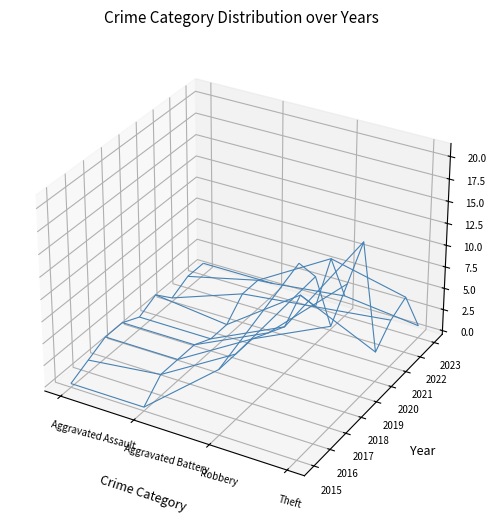

Reading right to left, what are all the values shown in this chart?

Aggravated Assault: 2023=1	2022=1	2021=0	2020=2	2019=1	2018=2	2017=2	2016=1	2015=0
Aggravated Battery: 2023=1	2022=3	2021=3	2020=1	2019=1	2018=2	2017=2	2016=2	2015=0
Robbery: 2023=2	2022=8	2021=4	2020=7	2019=5	2018=6	2017=7	2016=7	2015=7
Theft: 2023=1	2022=6	2021=5	2020=3	2019=17	2018=14	2017=11	2016=18	2015=21